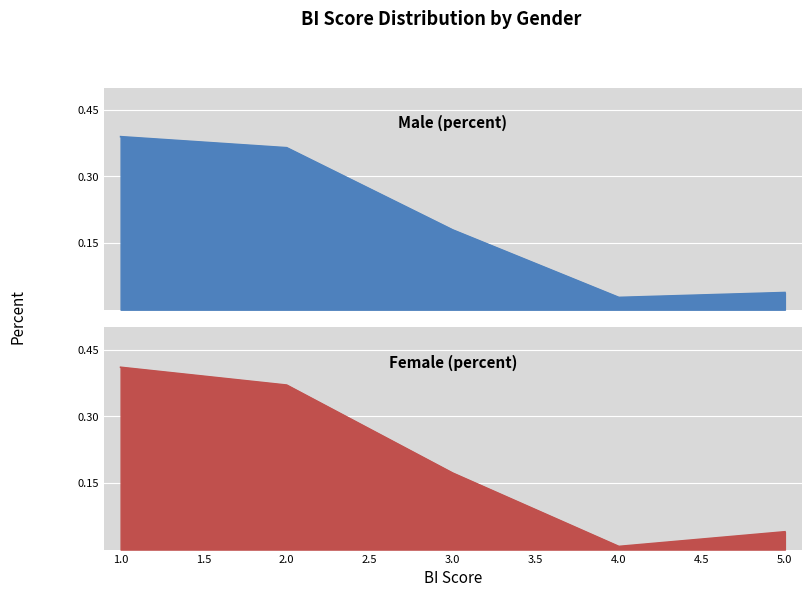

Which label corresponds to the smallest value in the chart?

4